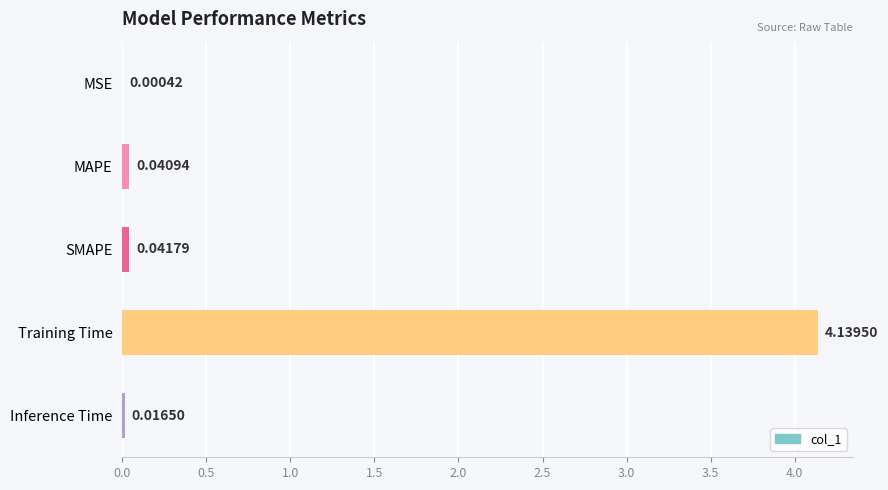

Where is the data nearest to the value 2?

SMAPE